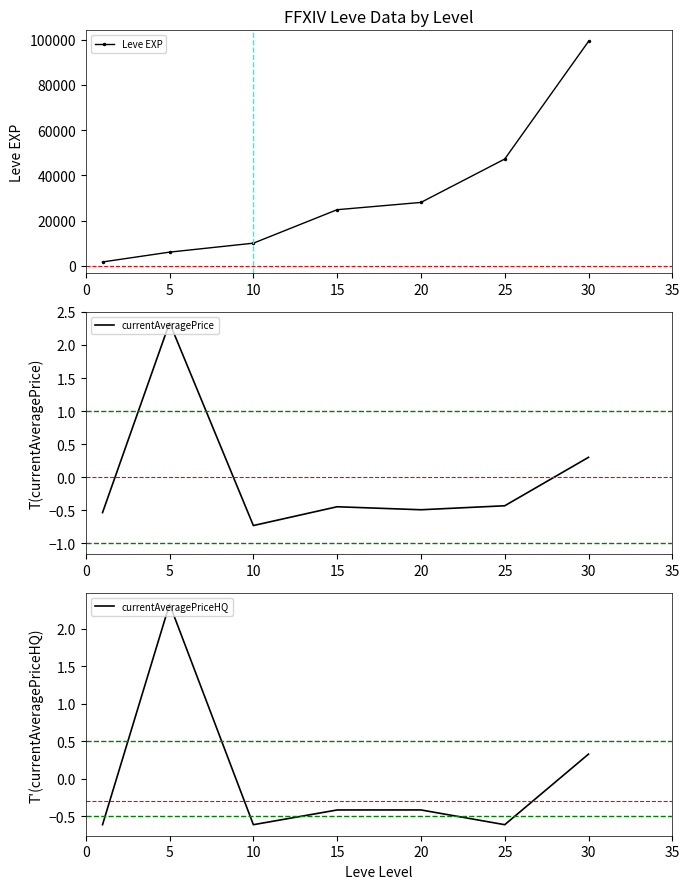

Is the value of currentAveragePriceHQ at 15 greater than the value of currentAveragePrice at 10?

Yes